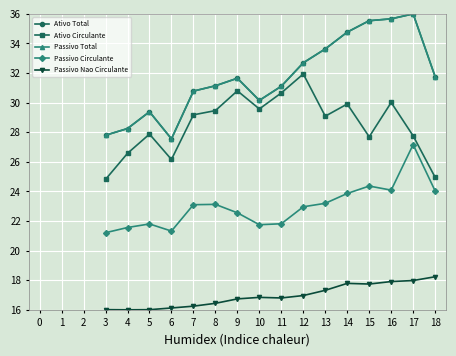

What is the value of the Ativo Total point at the 6th from the left?

29.4